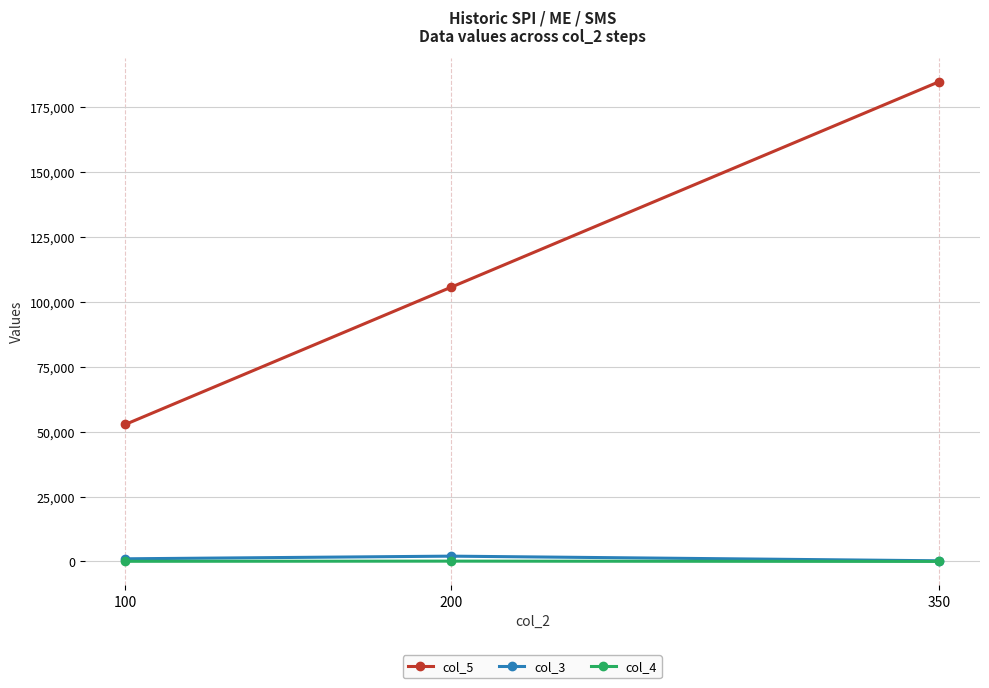

Count the number of categories in the chart.

3